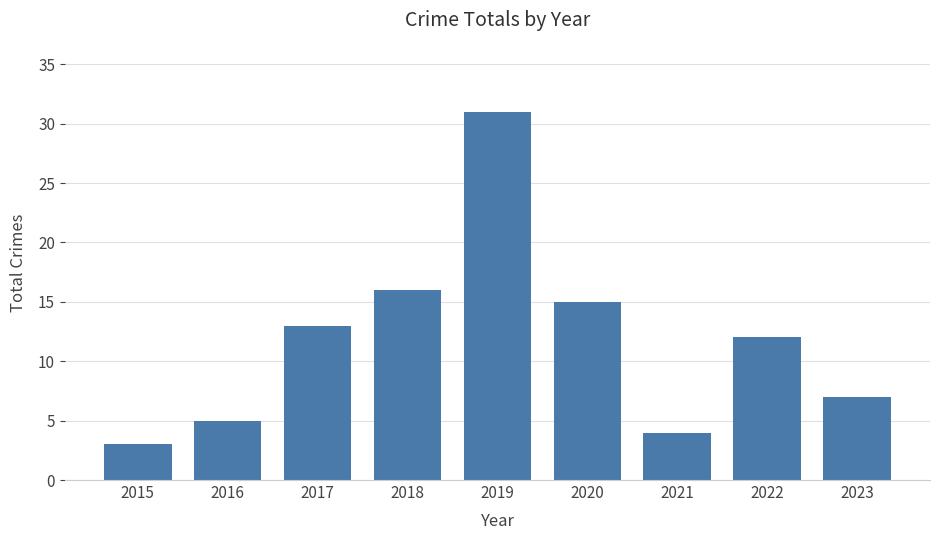

Reading right to left, what are all the values shown in this chart?

2023=7	2022=12	2021=4	2020=15	2019=31	2018=16	2017=13	2016=5	2015=3